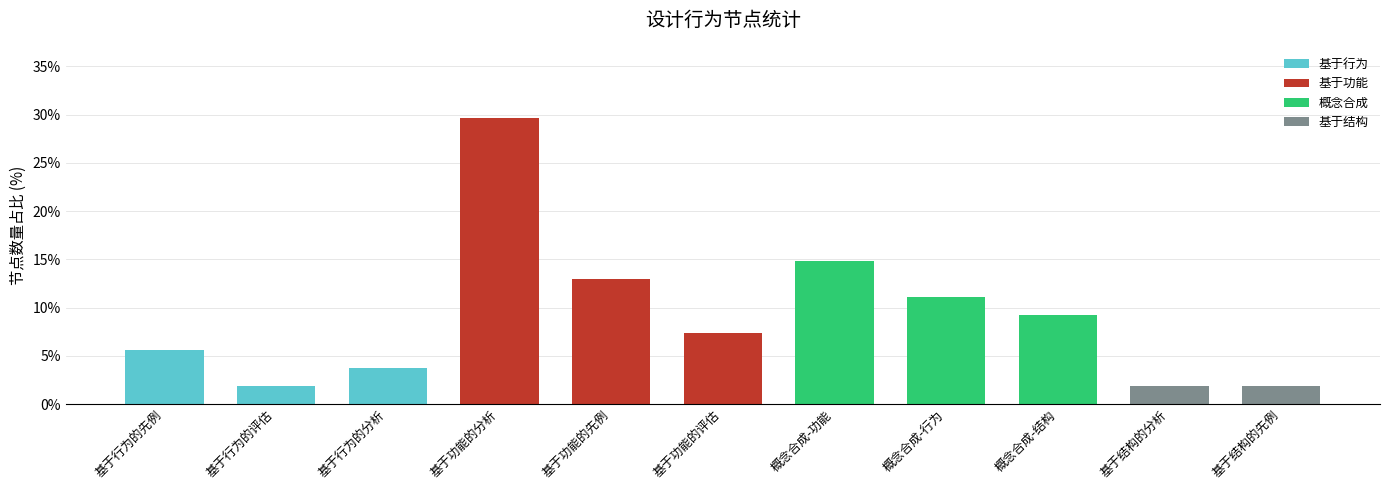

How many groups of bars are there?

11